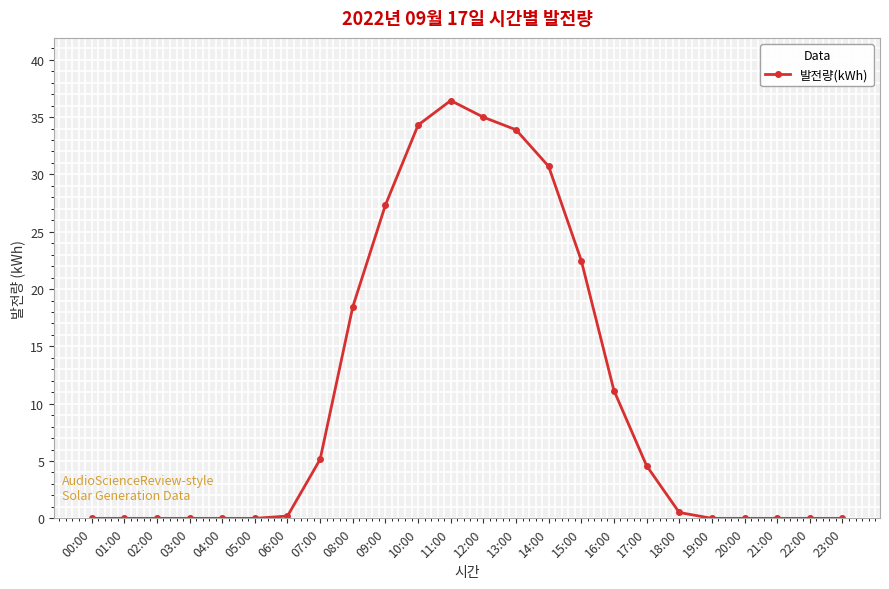

Between 17:00 and 14:00, which is larger?

14:00